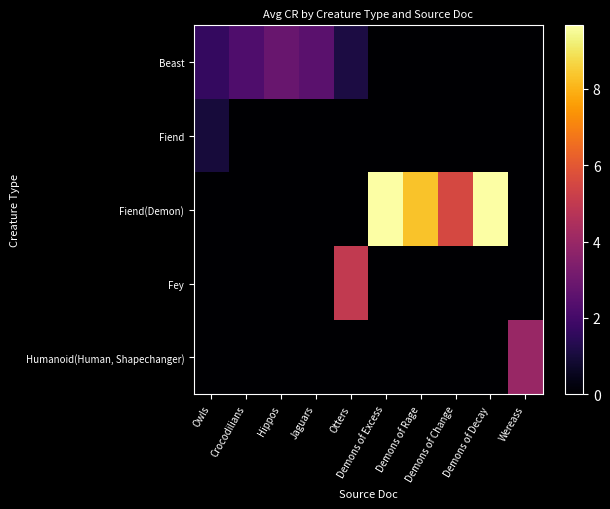

List the series in order of their peak value, lowest first.

Fiend, Beast, Humanoid(Human, Shapechanger), Fey, Fiend(Demon)